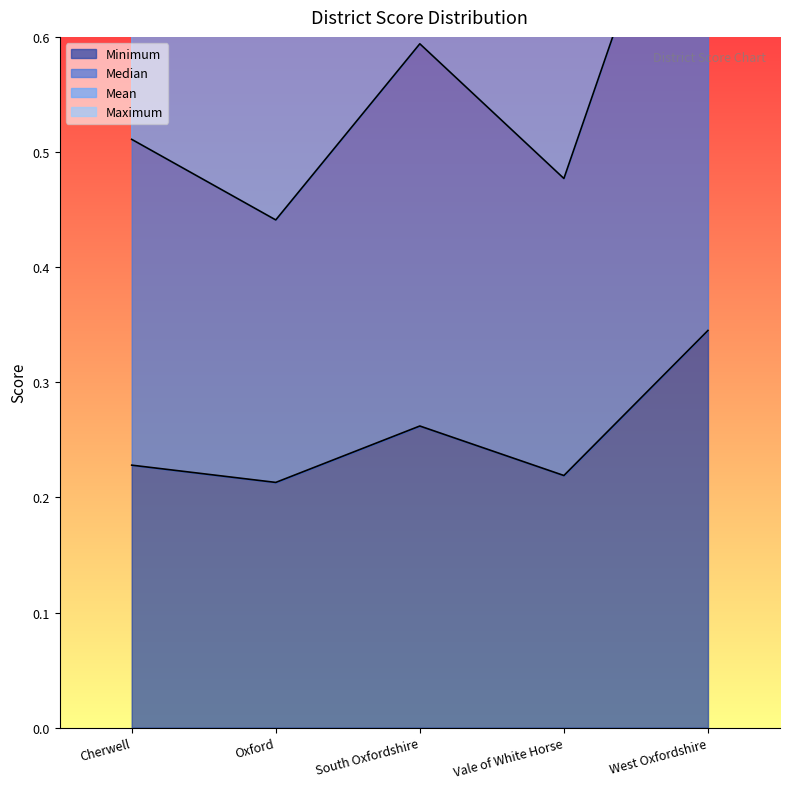

Where is the first local maximum for Median?

South Oxfordshire